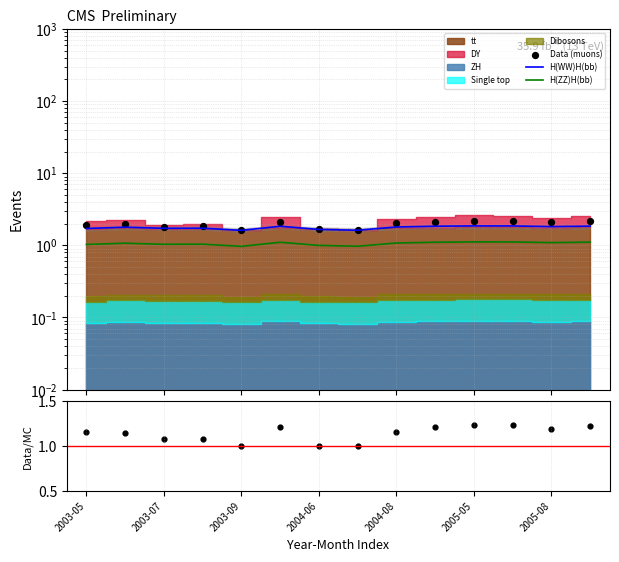

What is the total value across all series at 9?

6.3